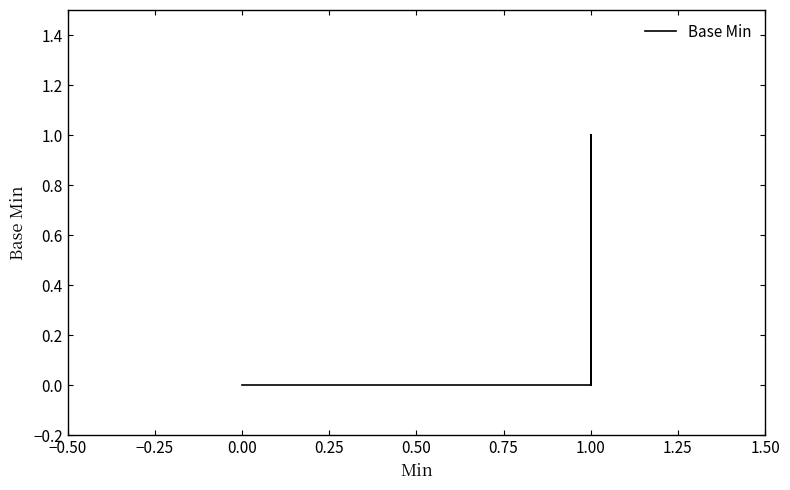

True or false: there are more than 2 points higher than both neighbors.

False